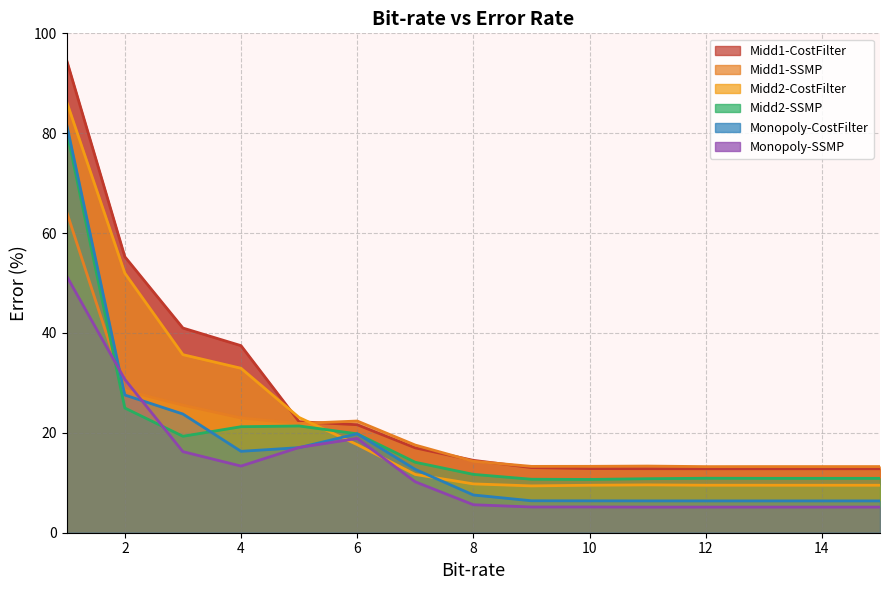

List the labels in order of Midd1-CostFilter value, largest first.

1, 2, 3, 4, 5, 6, 7, 8, 9, 10, 11, 12, 13, 14, 15